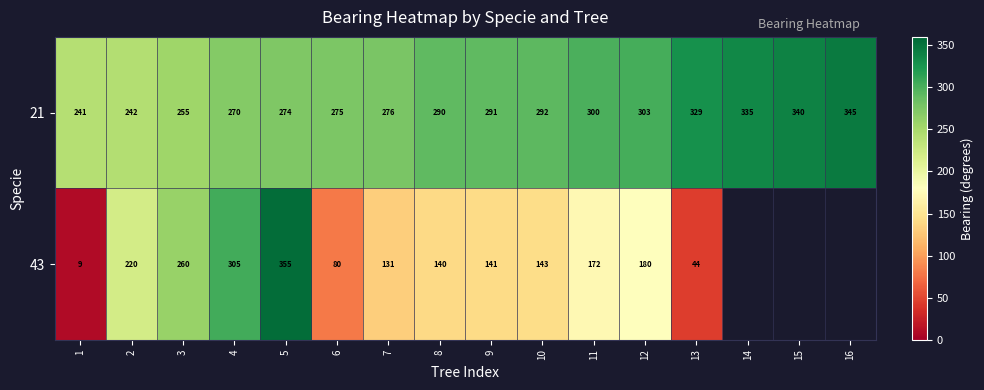

Rank the series at 2 from highest to lowest value.

21, 43